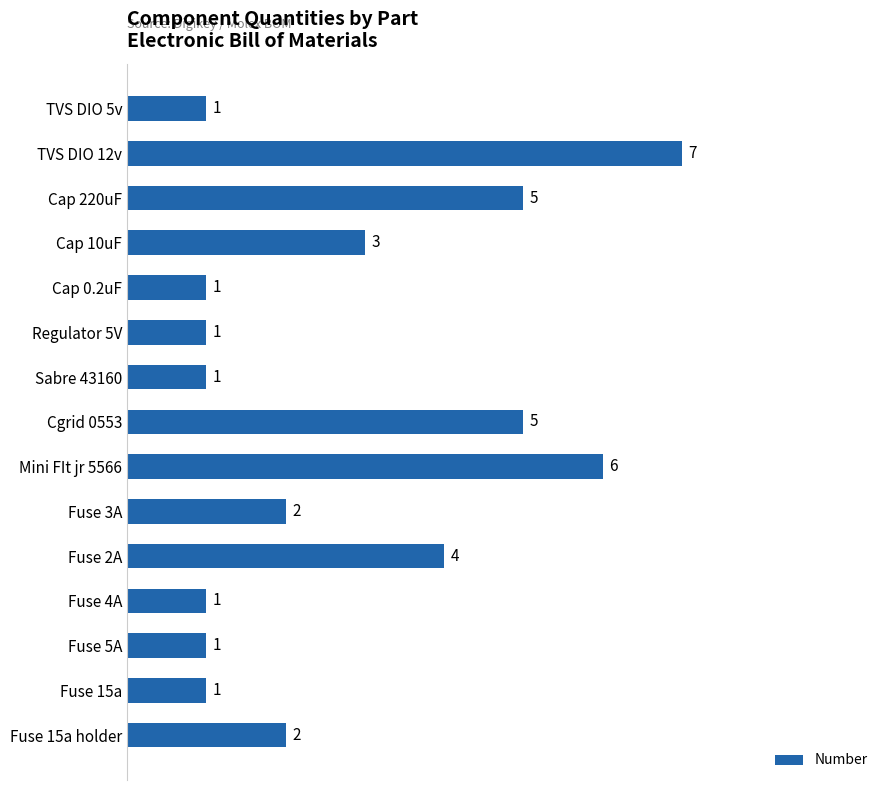

Where is the data nearest to the value 4?

Fuse 2A